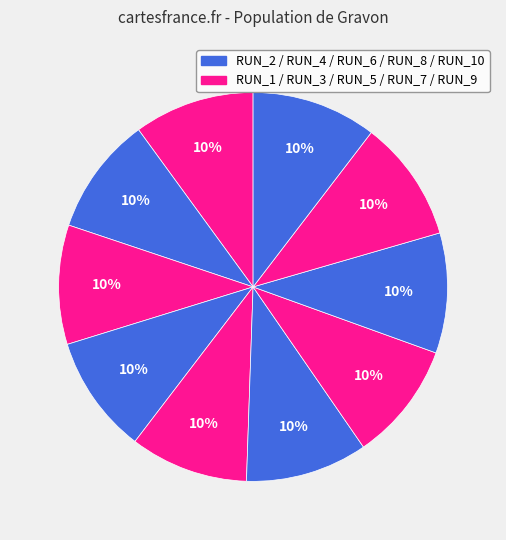

How many segments does this pie chart have?

10